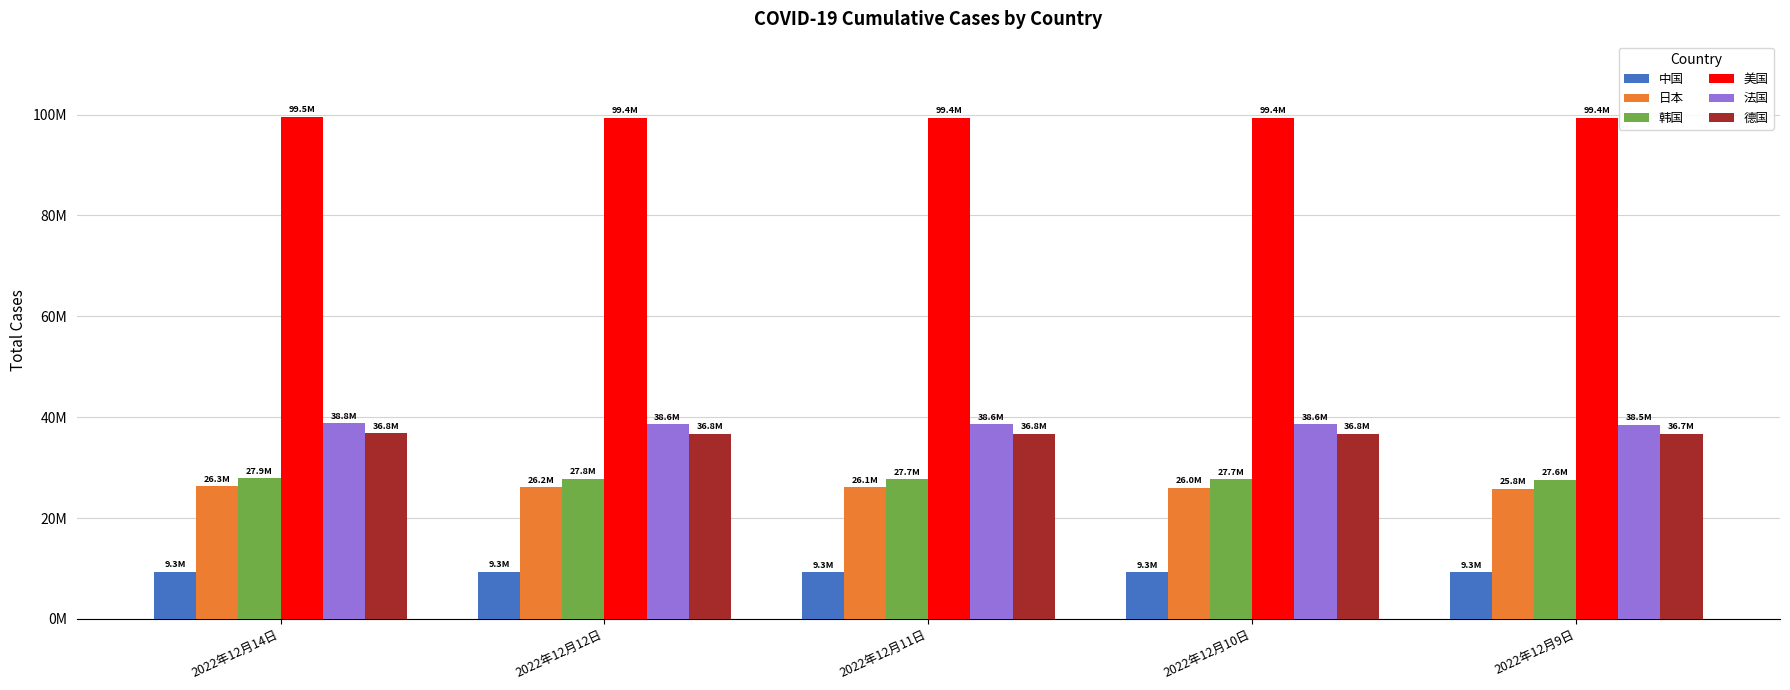

What position from the left is 2022年12月14日?

1